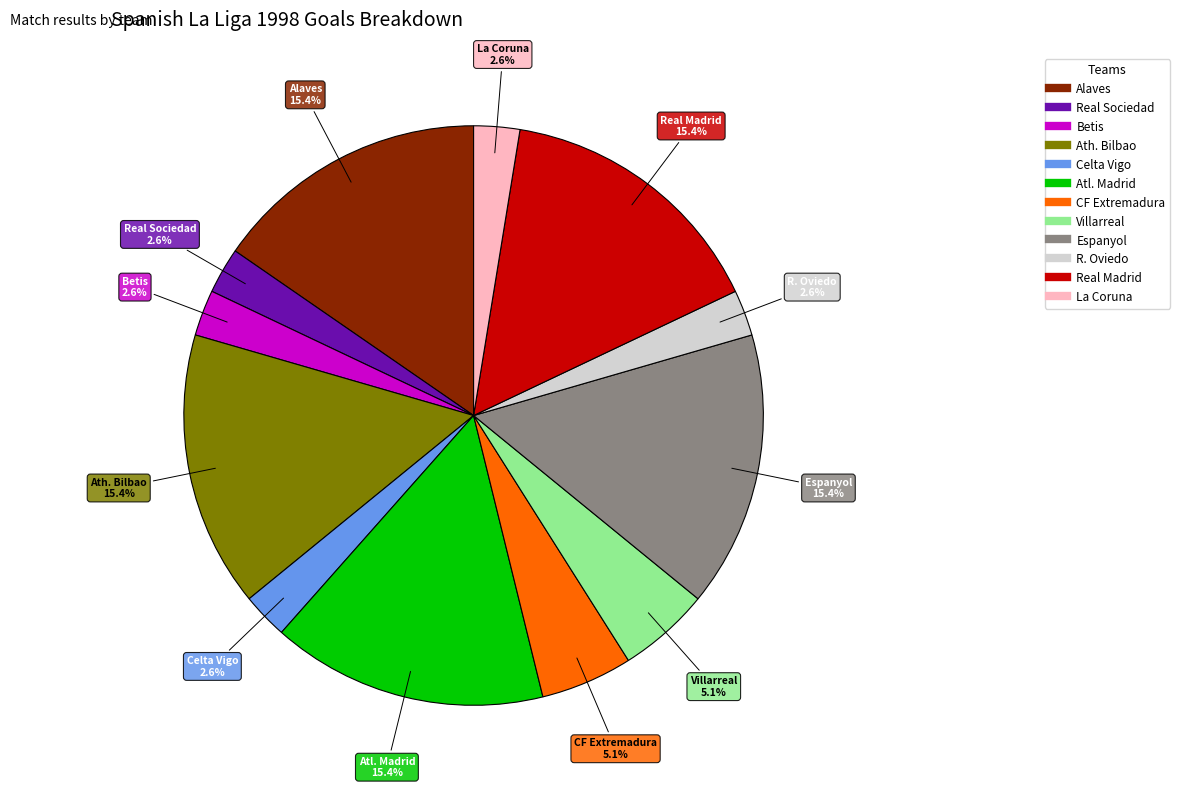

Does any single category account for the majority?

No